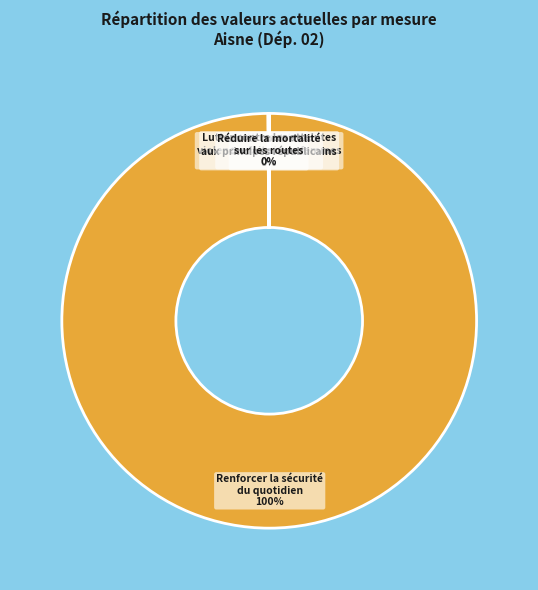

To the nearest percent, what is the average slice percentage?

20%